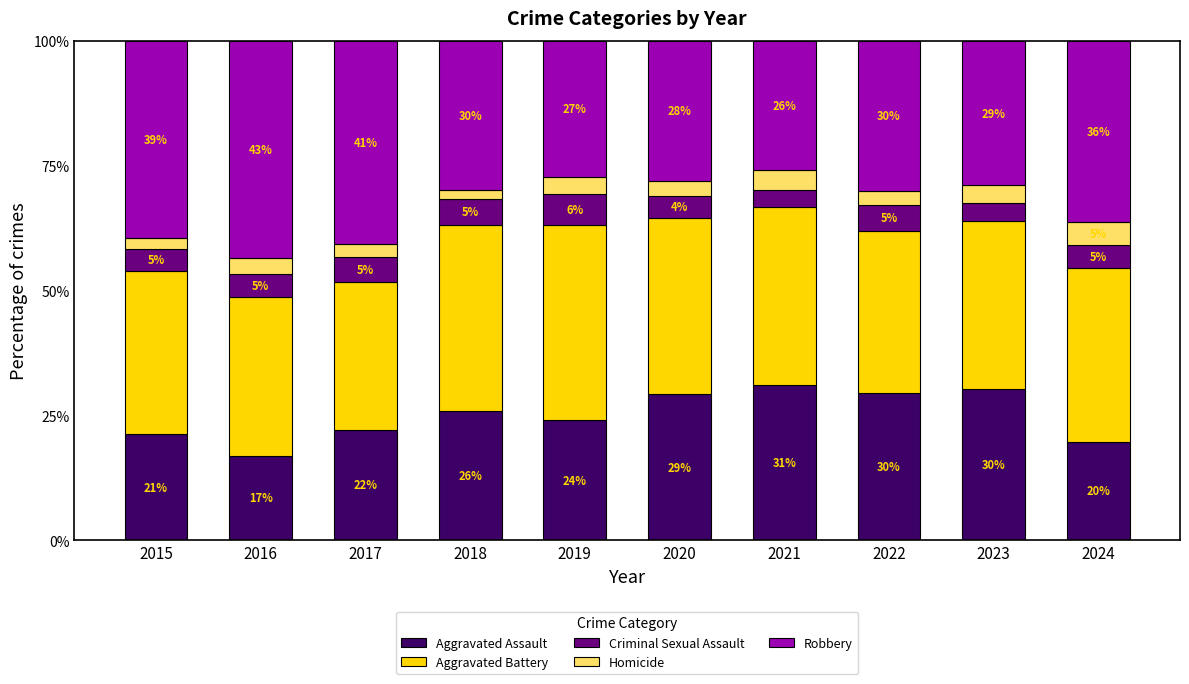

What is the highest value of the Aggravated Assault series?

31.0